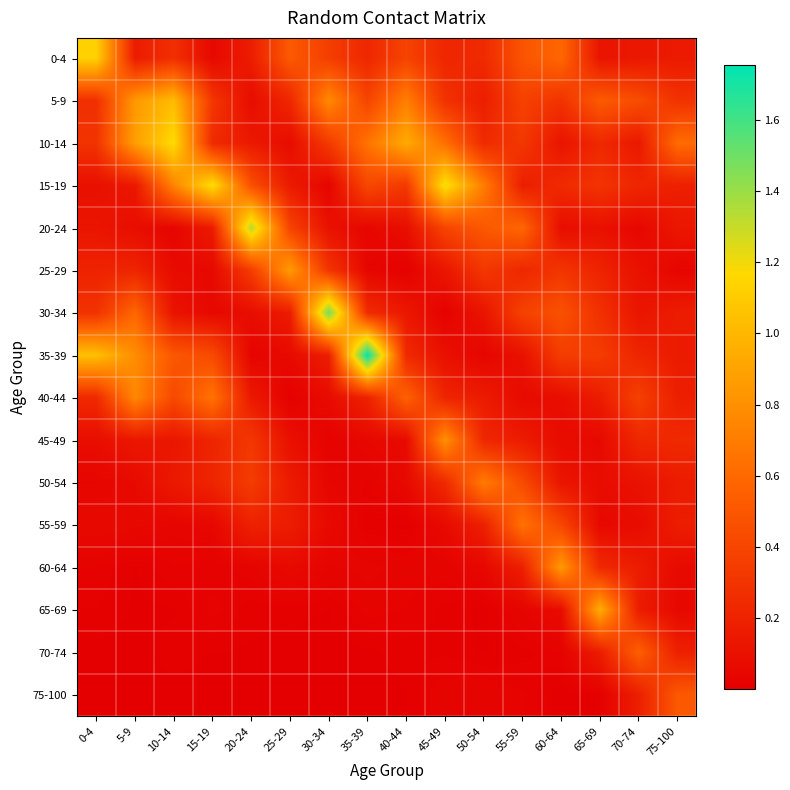

At which category is the sum across all series the highest?

5-9